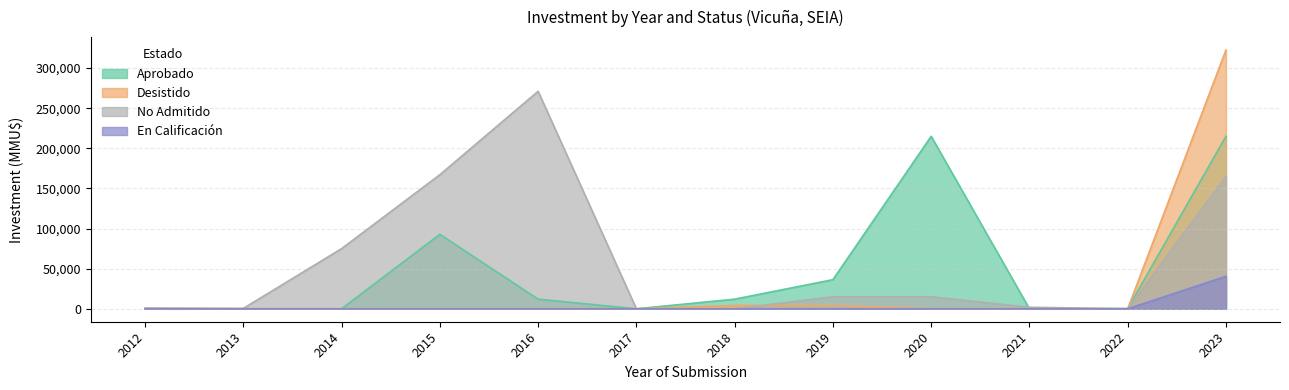

True or false: No Admitido has a value of 611 at 2015.

False